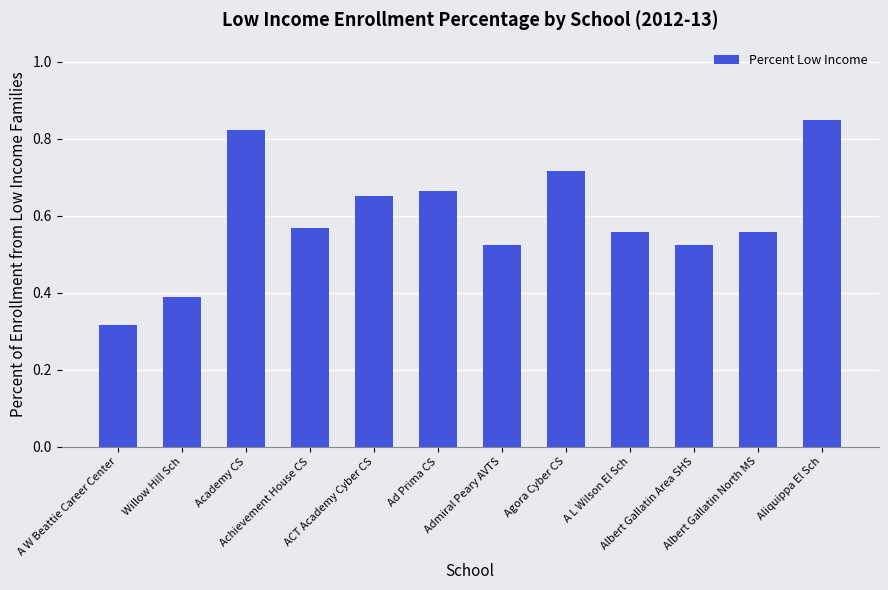

Which category has the lowest value across all series?

A W Beattie Career Center